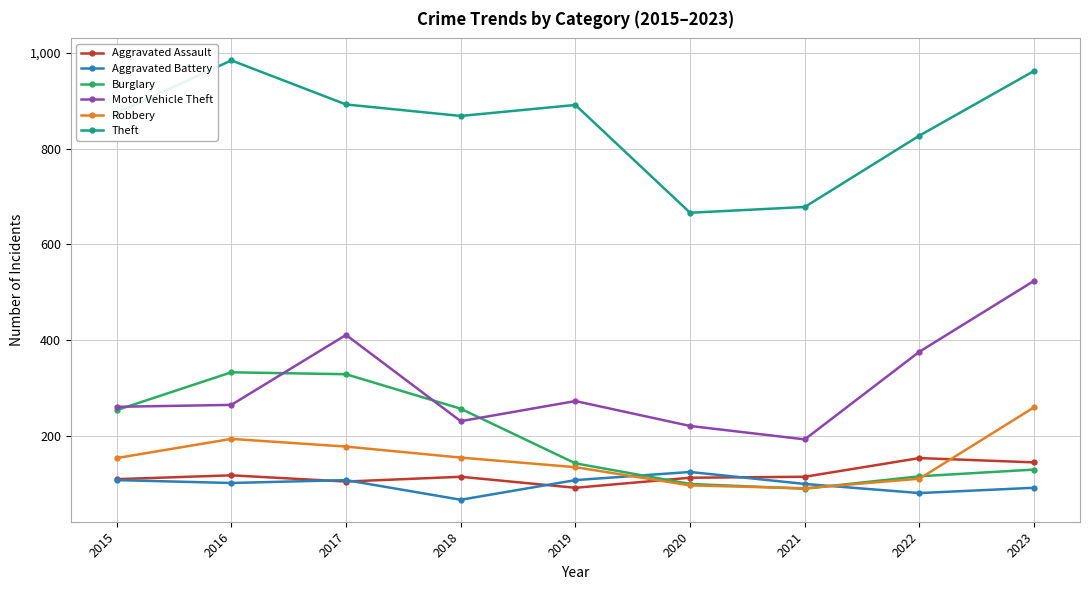

At which category does the chart reach its peak across all series?

2016